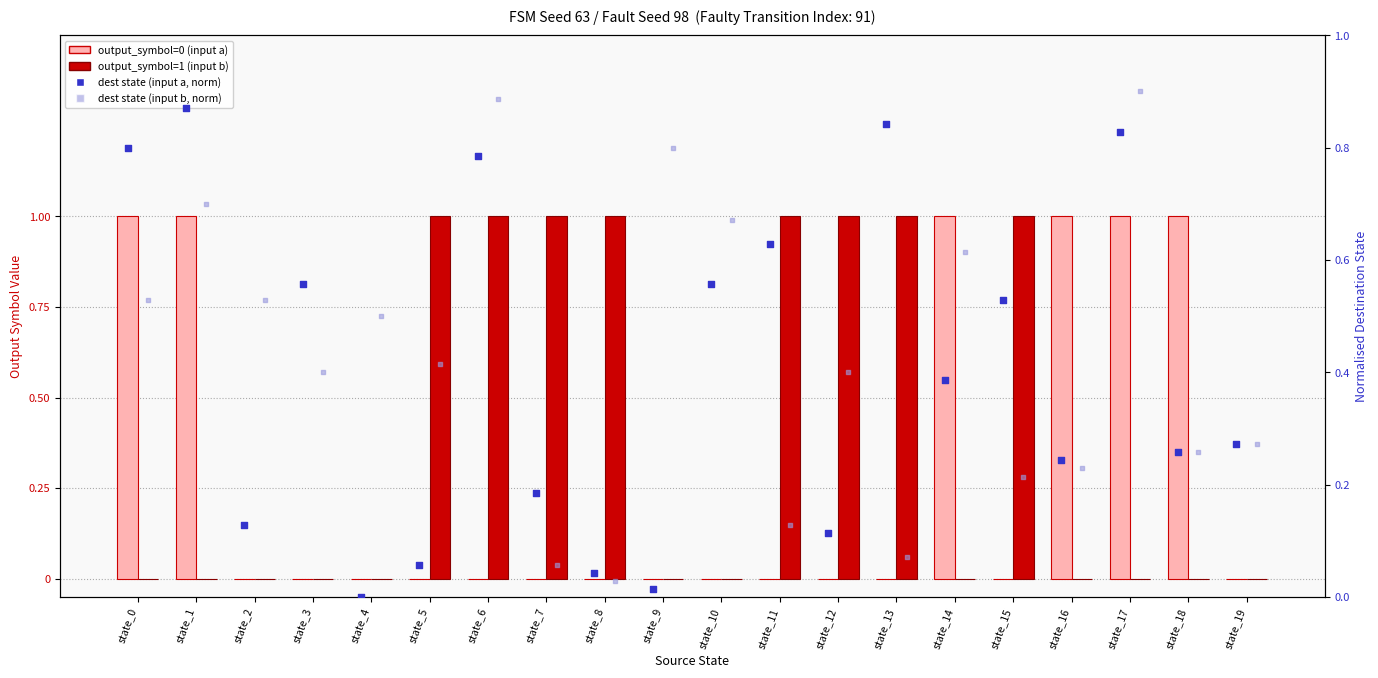

Is the value of dest state (input a, norm) at state_2 greater than the value of output=1 (input b) at state_11?

No